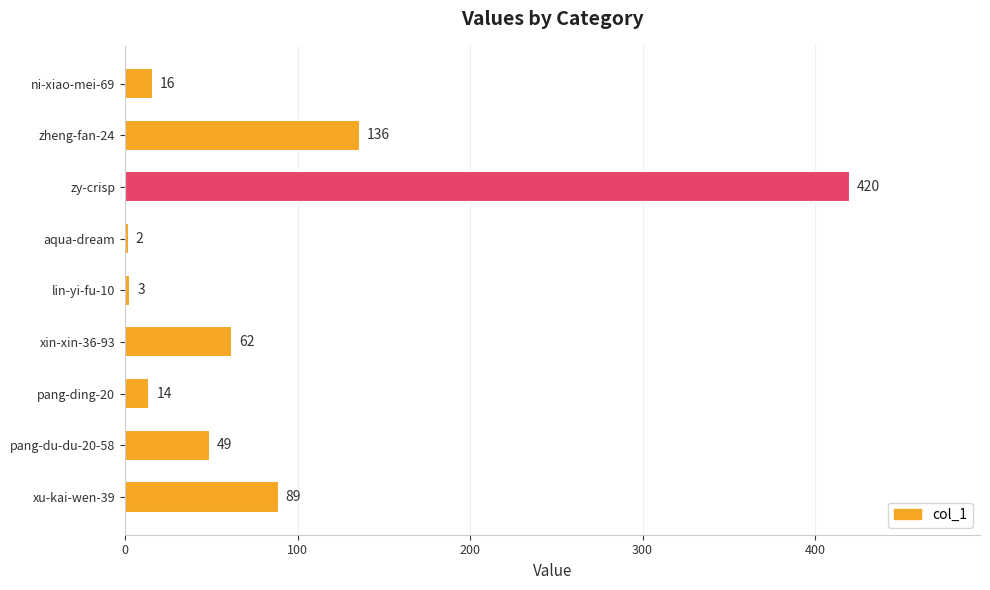

What position from the top is xin-xin-36-93?

6